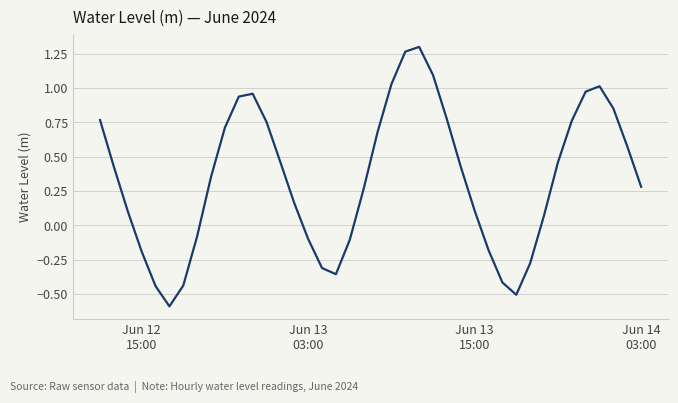

Does the chart display data point markers on the line(s)?

No